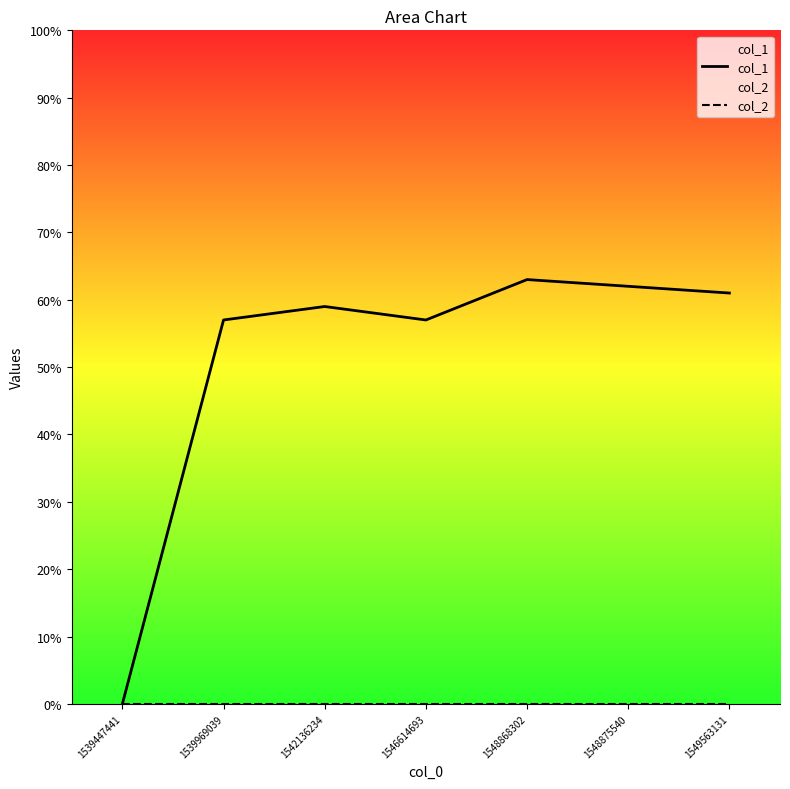

What is the value of the col_1 point at the 3rd from the left?

59